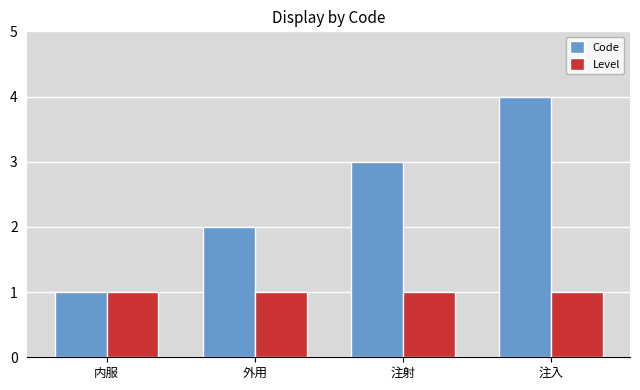

What position from the right is 内服?

4